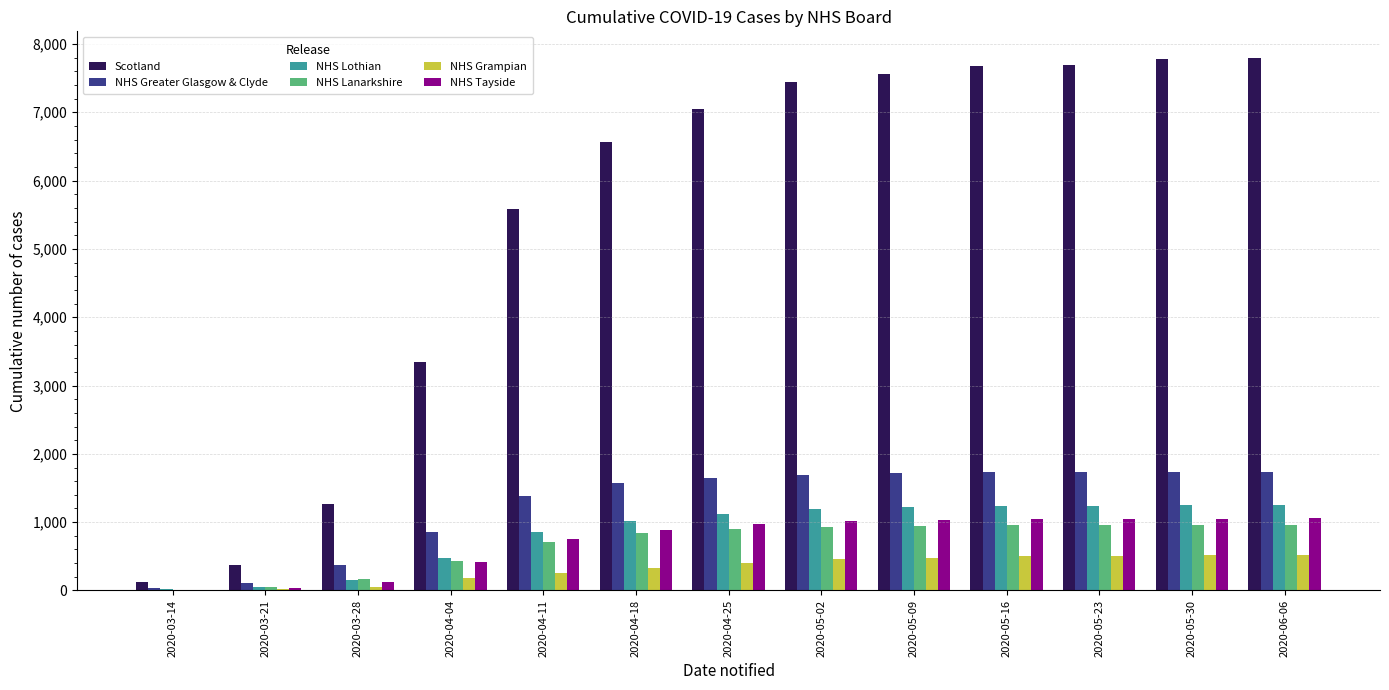

Is the value of NHS Lanarkshire at 2020-04-18 greater than the value of NHS Greater Glasgow & Clyde at 2020-03-28?

Yes